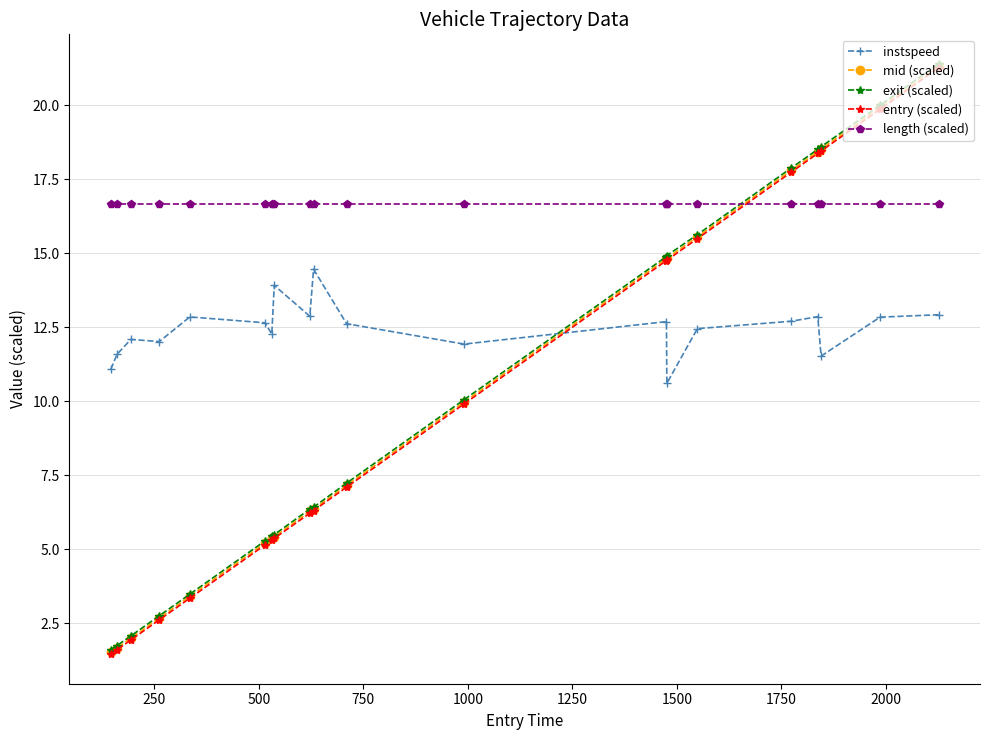

Which series has the largest range (max minus min)?

entry (scaled)